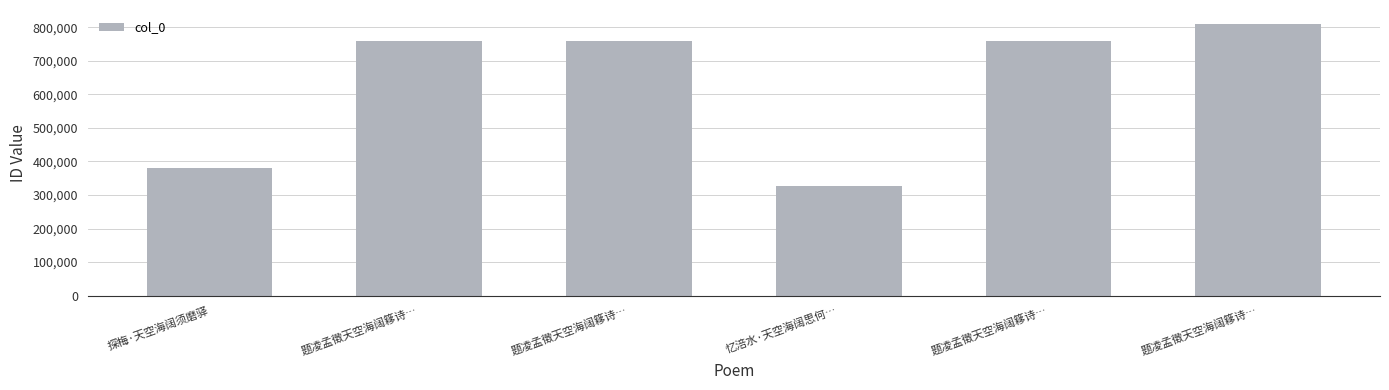

Reading left to right, transcribe all the data shown in this chart.

381214	760215	760217	327963	760216	811402